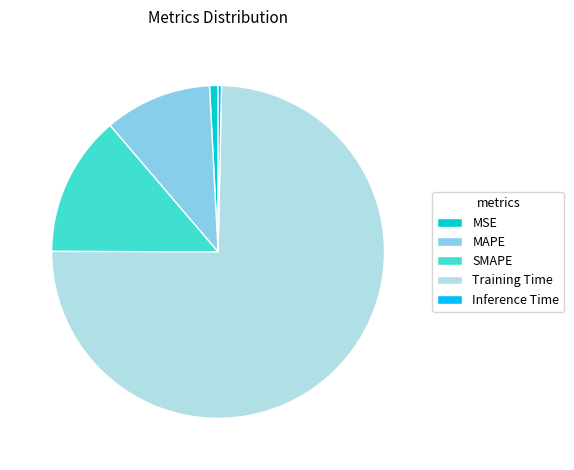

Is it true that Inference Time is 6% of the pie?

False